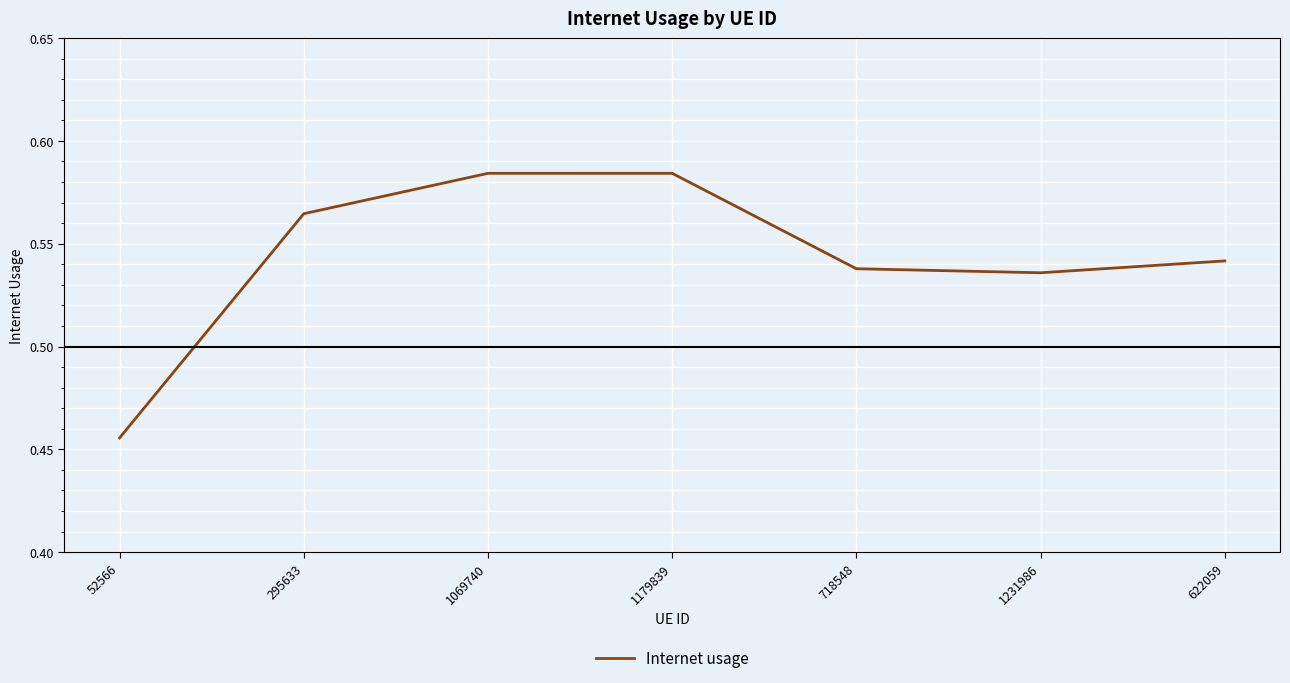

True or false: there are more than 0 points higher than both neighbors.

True